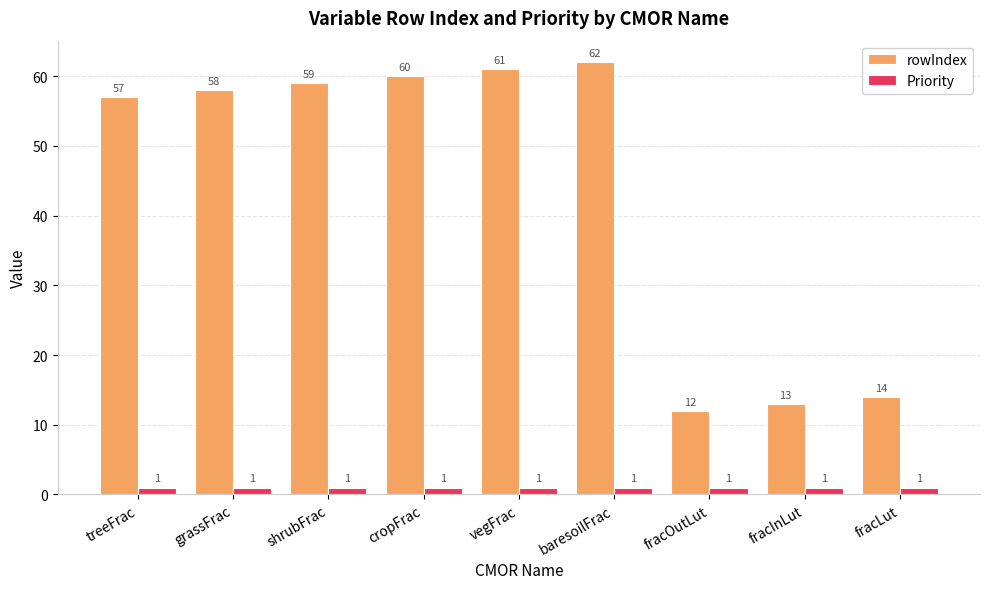

At how many categories does at least one series exceed 53?

6